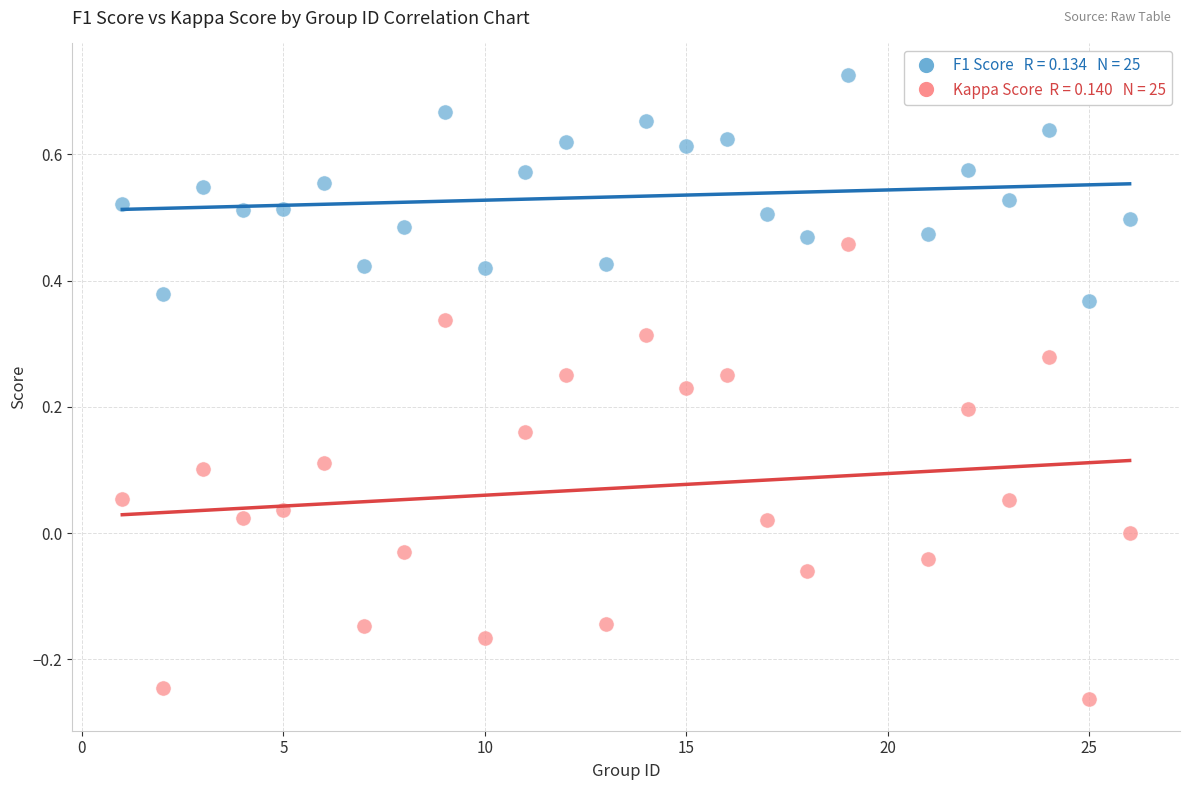

Across all data points, what is the range of X values (max minus min)?

25.0